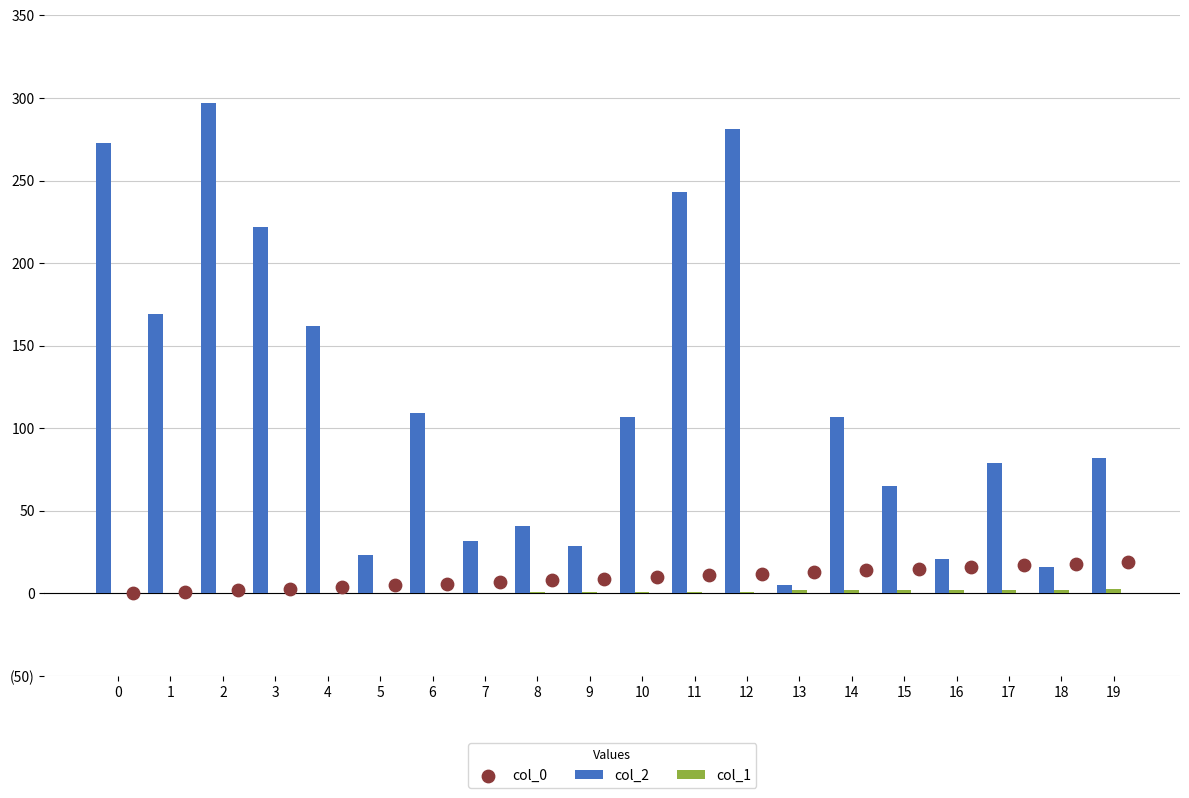

What is the total value across all series at 11?

255